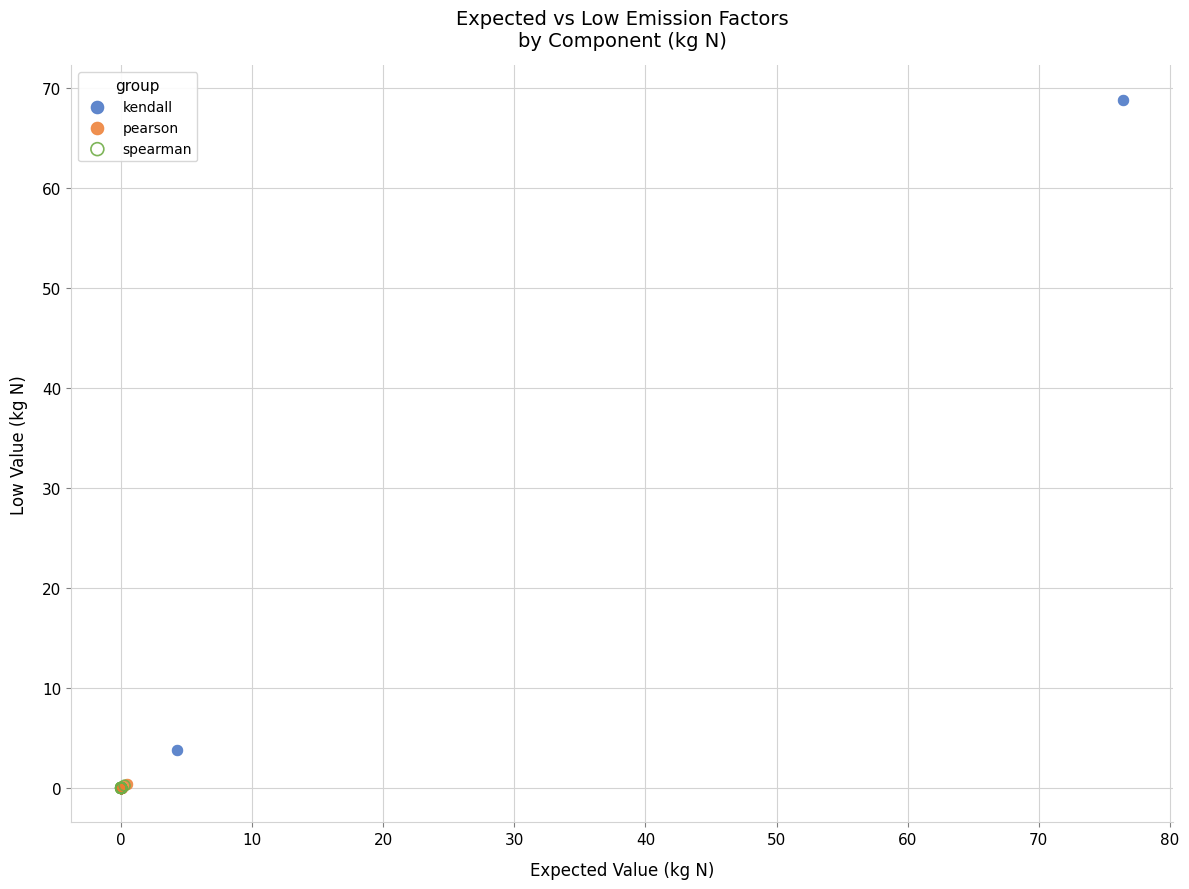

Which series reaches the maximum Y coordinate?

kendall